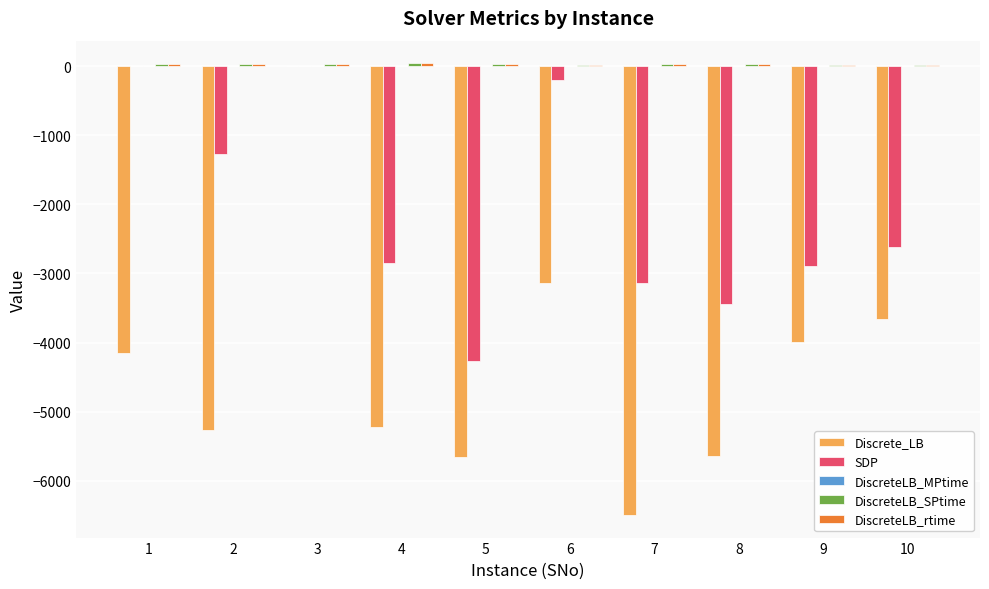

Between 3 and 4, which series saw the biggest shift?

Discrete_LB